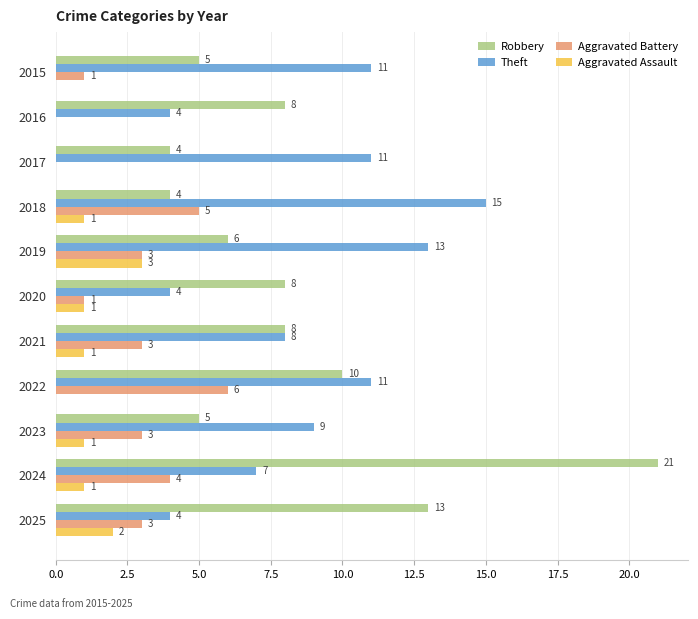

At which category is the sum across all series the highest?

2024